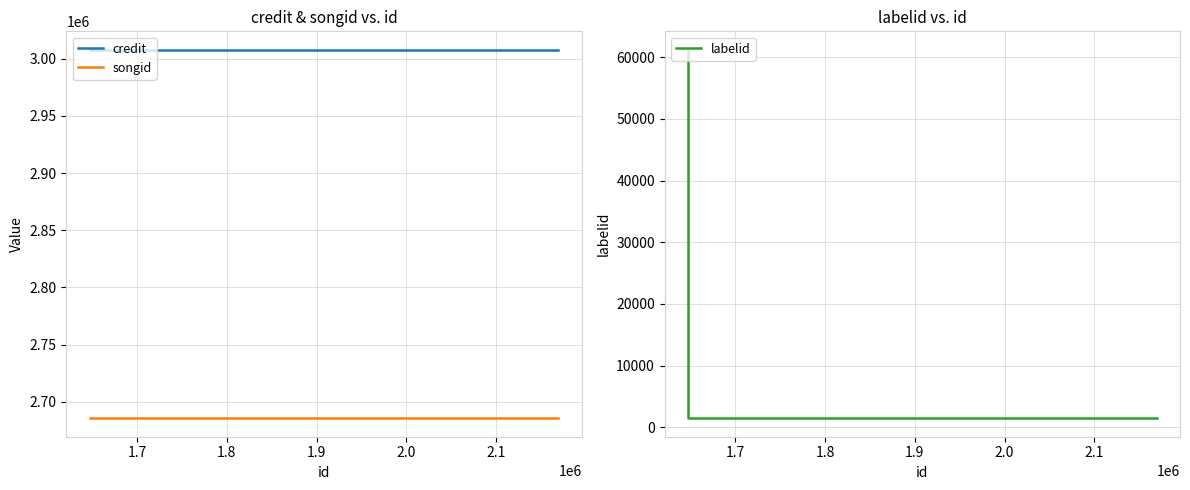

What is the difference between the maximum and minimum values in the credit series?

67